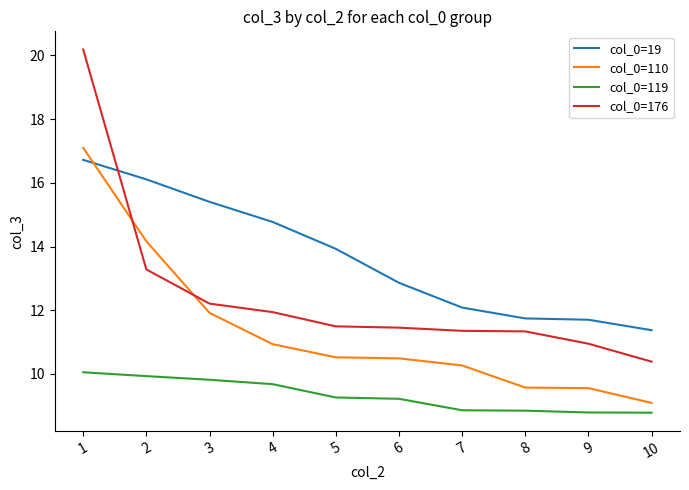

What is the approximate value of col_0=19 at 10?

11.4